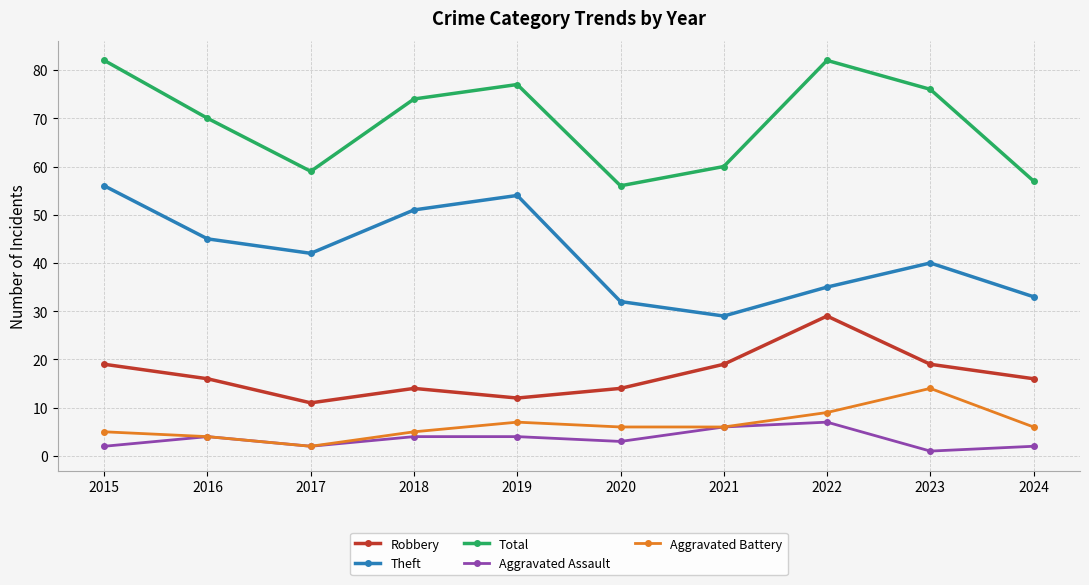

Between 2016 and 2017, which series saw the biggest shift?

Total